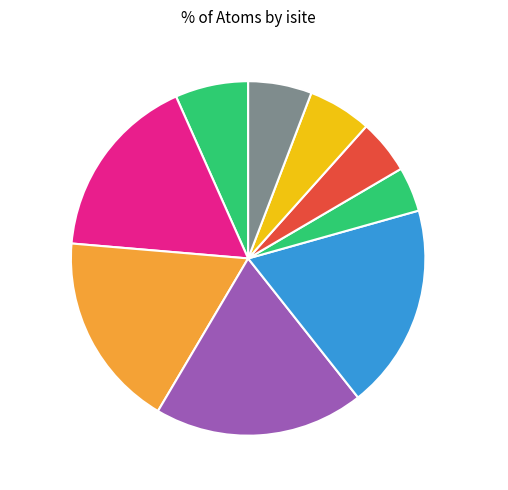

The Si1 (isite=27) slice represents 1% of the pie. True or false?

False